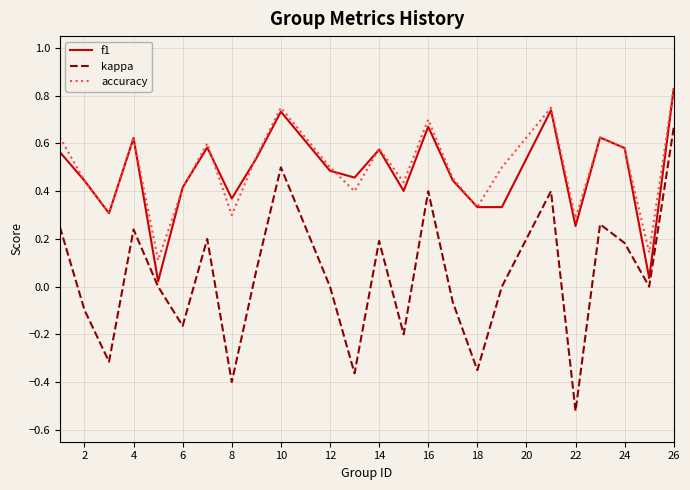

True or false: kappa and accuracy intersect in this chart.

False